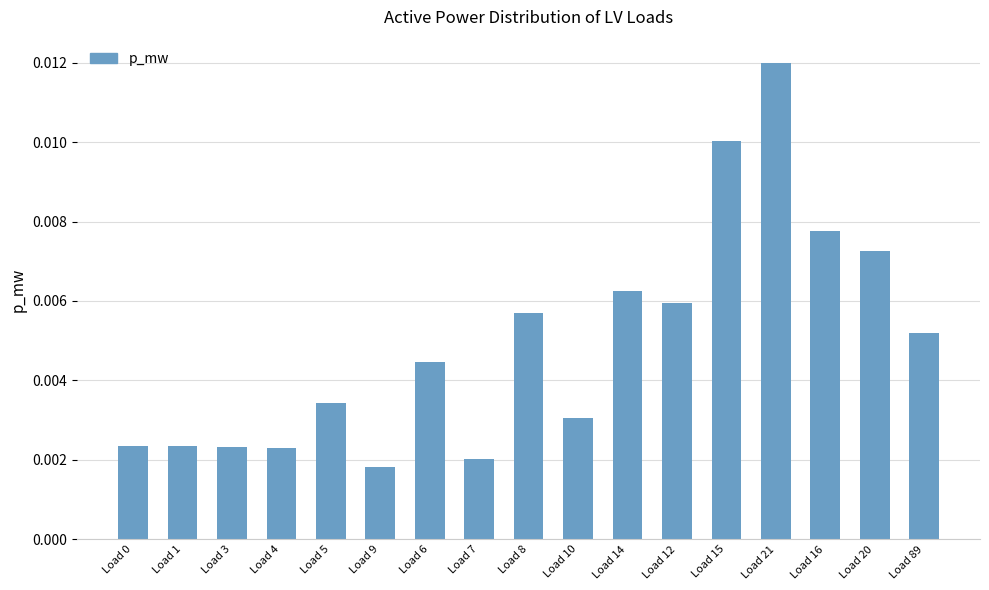

What is the label of the 2nd bar from the left?

Load 1